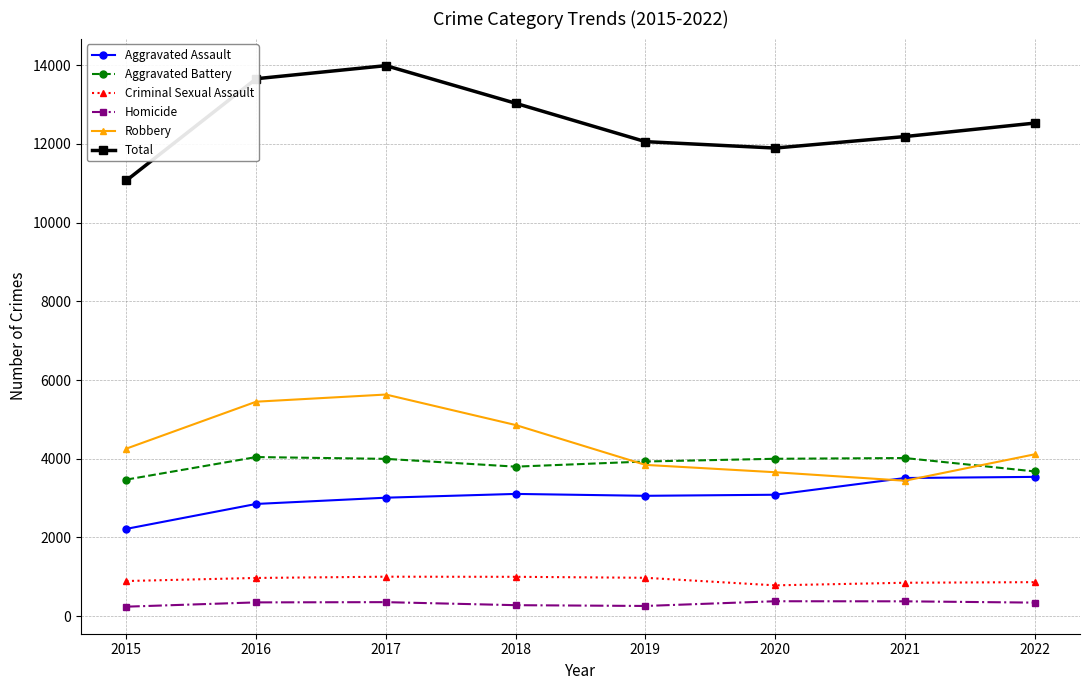

Rank the series at 2015 from lowest to highest value.

Homicide, Criminal Sexual Assault, Aggravated Assault, Aggravated Battery, Robbery, Total